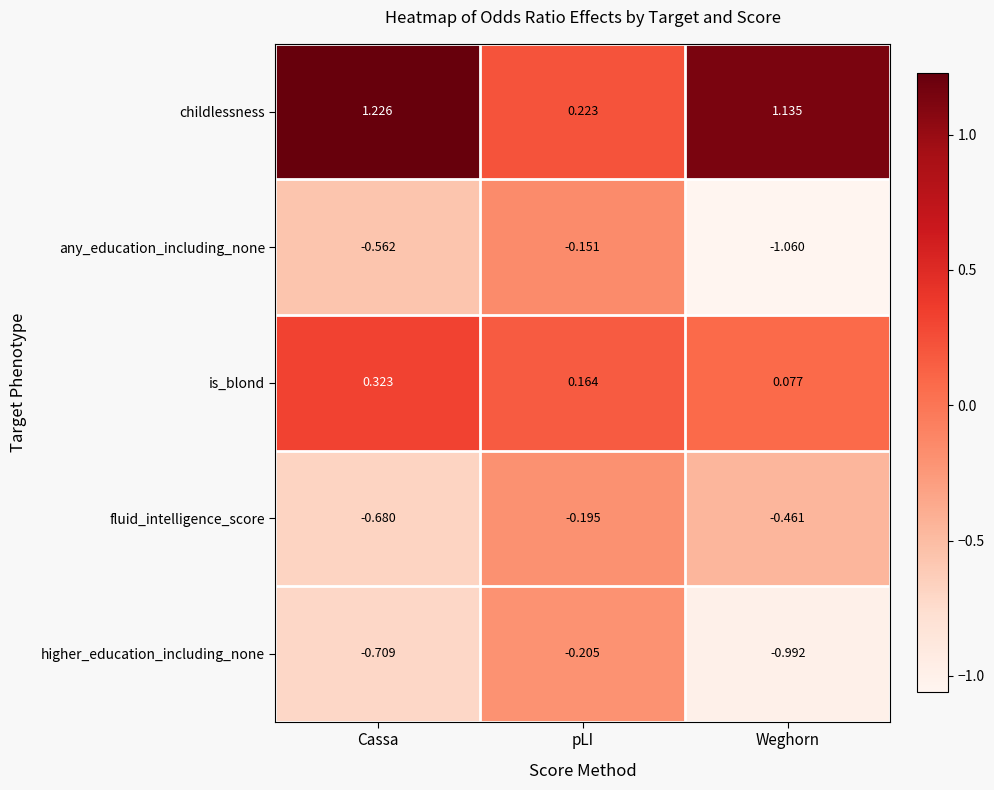

At how many categories does at least one series exceed 0?

3